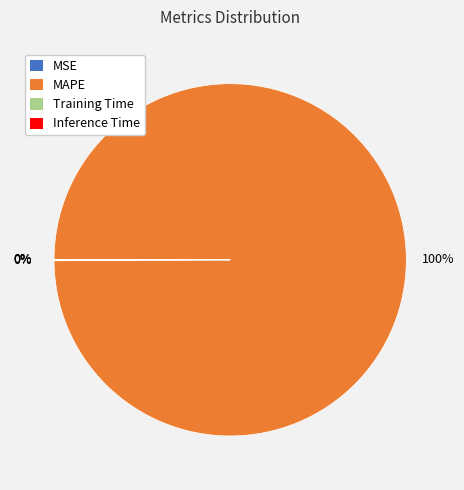

Which slice represents more than half of the pie?

MAPE